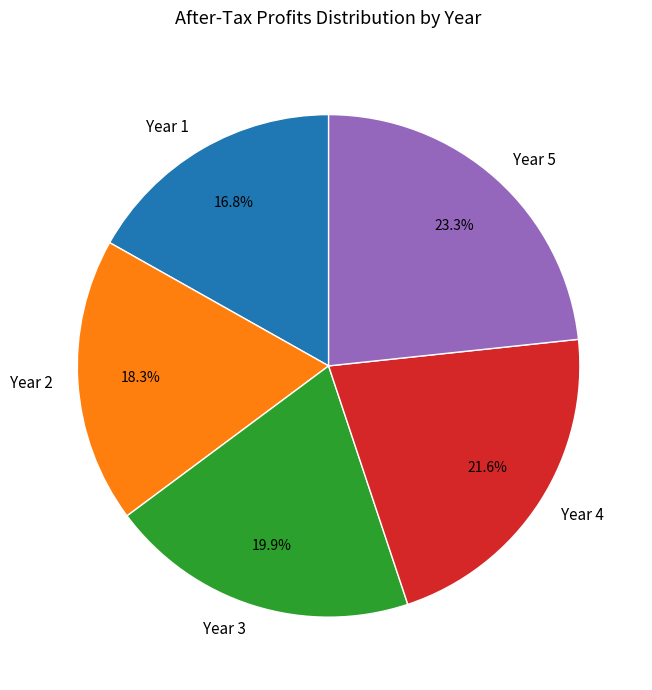

What is the largest slice in the pie chart?

Year 5